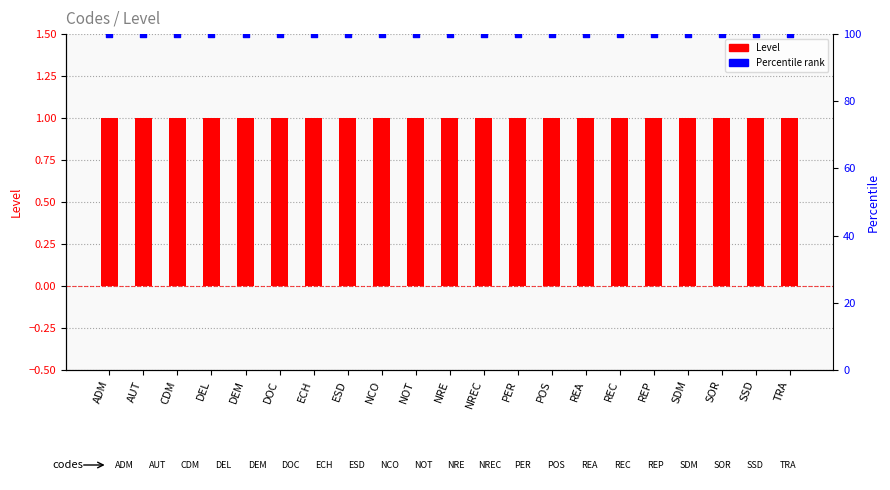

At which category is the sum across all series the highest?

ADM